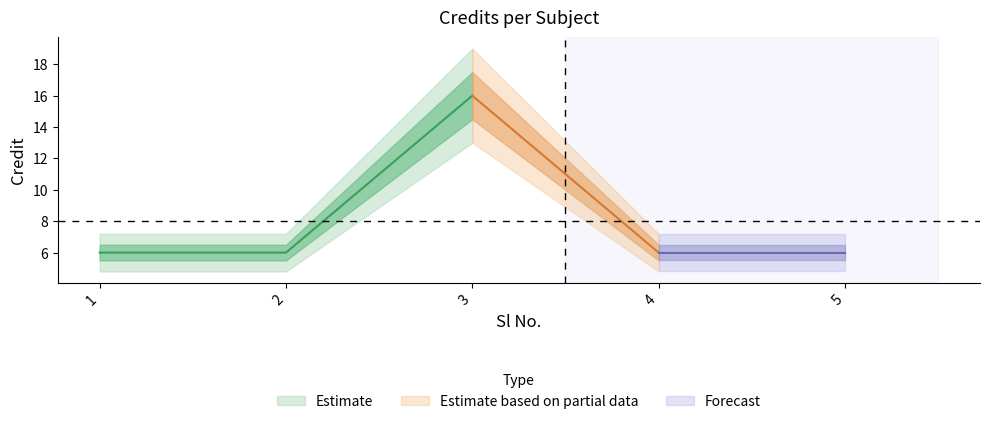

Approximately how many times larger is the value at 2 compared to 3?

0.4